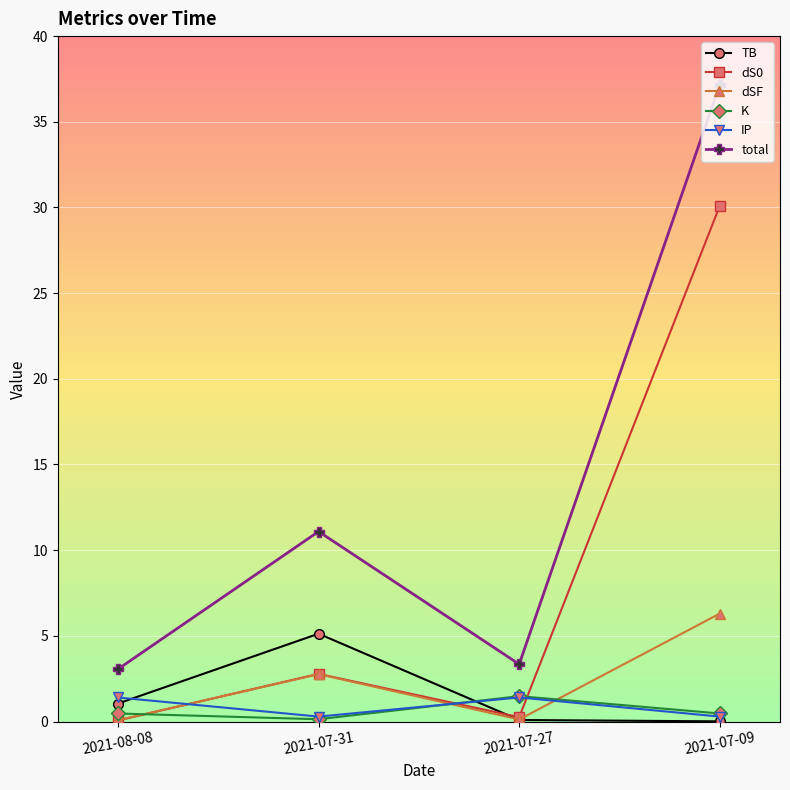

How many distinct data groups are displayed?

6